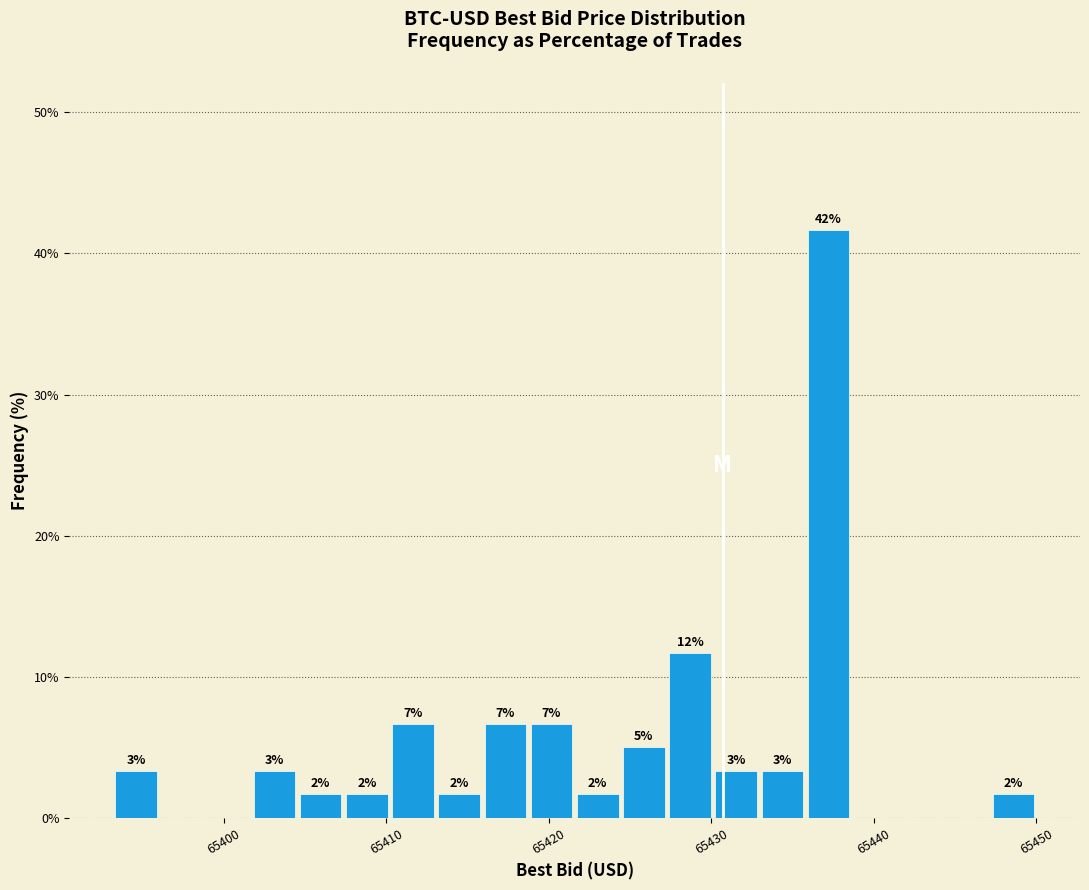

Read against the x-axis, roughly where is the centre of the tallest bar?

65437